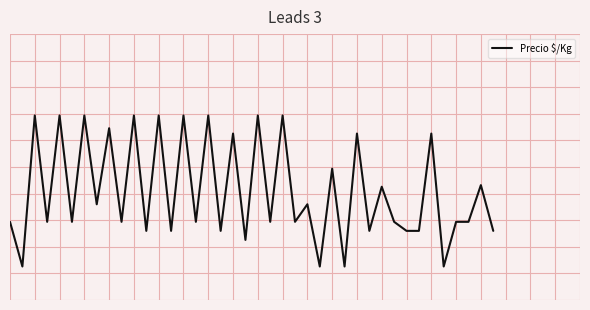

List the labels in order of value, smallest first.

1, 25, 27, 35, 19, 11, 13, 17, 29, 32, 33, 39, 0, 3, 5, 9, 15, 21, 23, 31, 36, 37, 7, 24, 30, 38, 26, 18, 28, 34, 8, 2, 4, 6, 10, 12, 14, 16, 20, 22